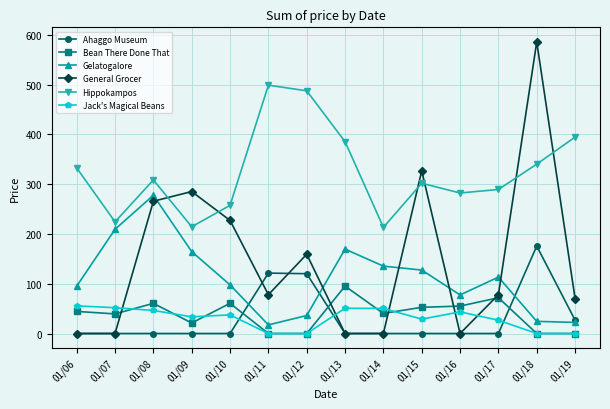

In Hippokampos, how many points are lower than both neighbors (excluding endpoints)?

4